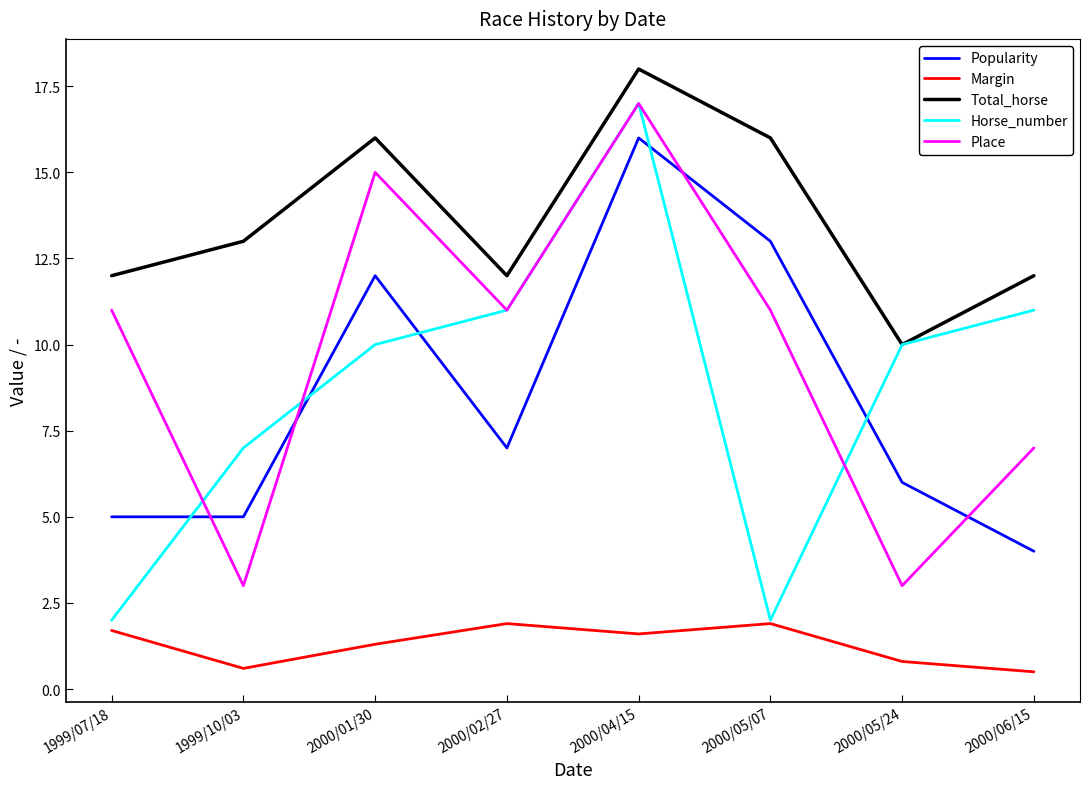

At which category does Popularity reach its first local peak?

2000/01/30